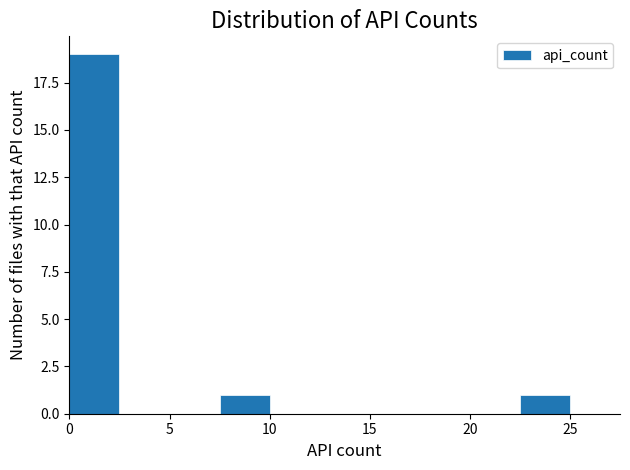

Reading left to right, transcribe this chart: for each bar, give the range it covers on the x-axis and its height. The values are not printed on the chart, so give them approximately, as read against the axis.

0.0 to 2.5: 19
2.5 to 5.0: 0
5.0 to 7.5: 0
7.5 to 10.0: 1
10.0 to 12.5: 0
12.5 to 15.0: 0
15.0 to 17.5: 0
17.5 to 20.0: 0
20.0 to 22.5: 0
22.5 to 25.0: 1
25.0 to 27.5: 0